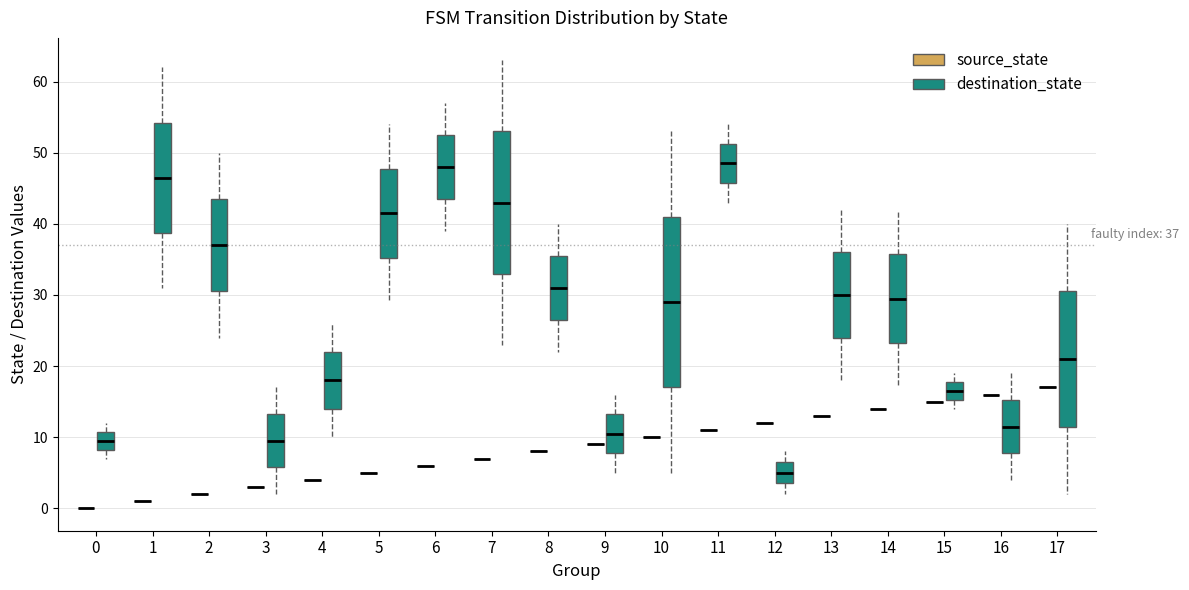

Which box is the tallest, from its lower edge to its upper edge?

10 (destination_state)